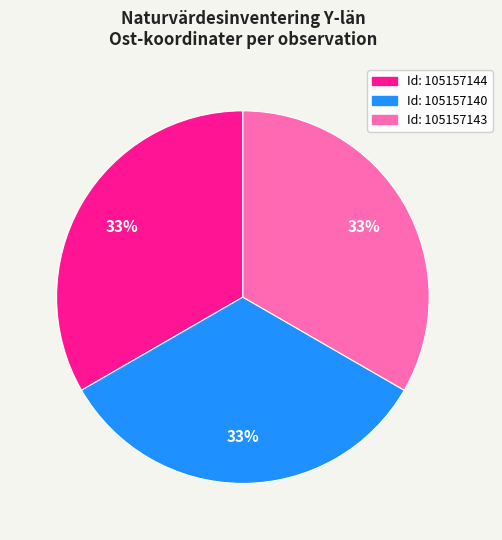

Count the number of slices in the pie.

3